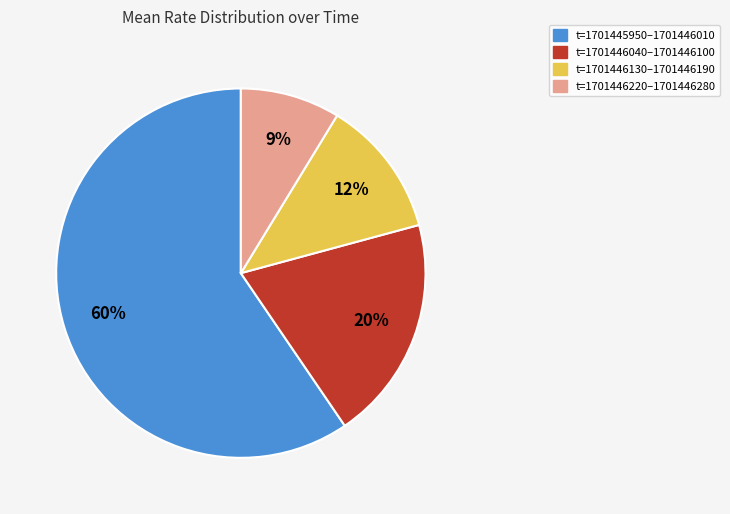

Is there any slice that represents more than half of the pie?

Yes